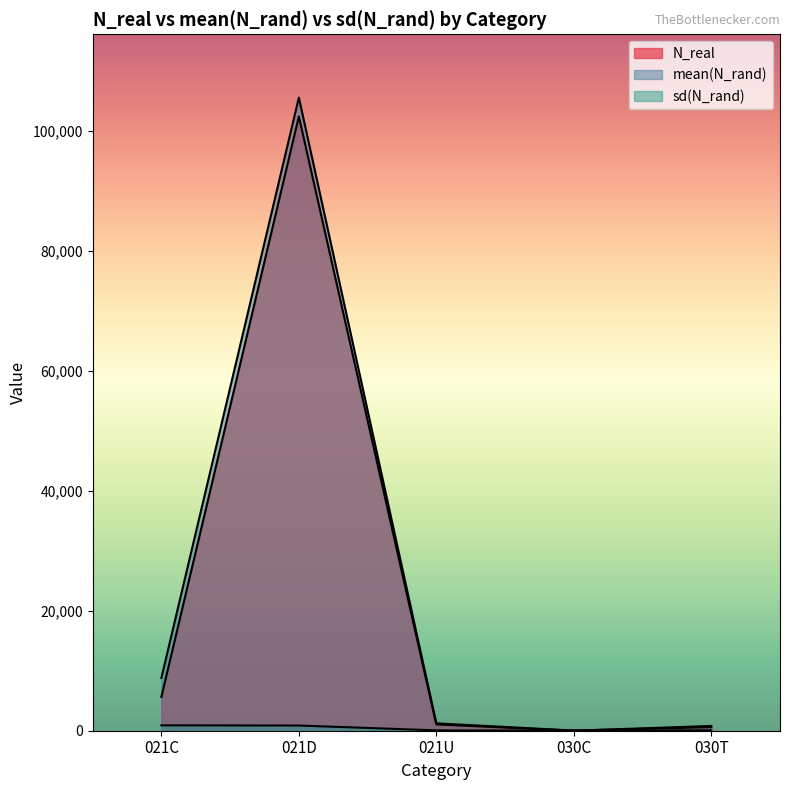

Reading left to right, list all the values displayed in this chart.

N_real: 5633.0	102459.0	1051.0	4.0	794.0
mean(N_rand): 8810.7	105607.9	1230.5	27.8	596.4
sd(N_rand): 897.4	864.5	58.9	8.1	68.7